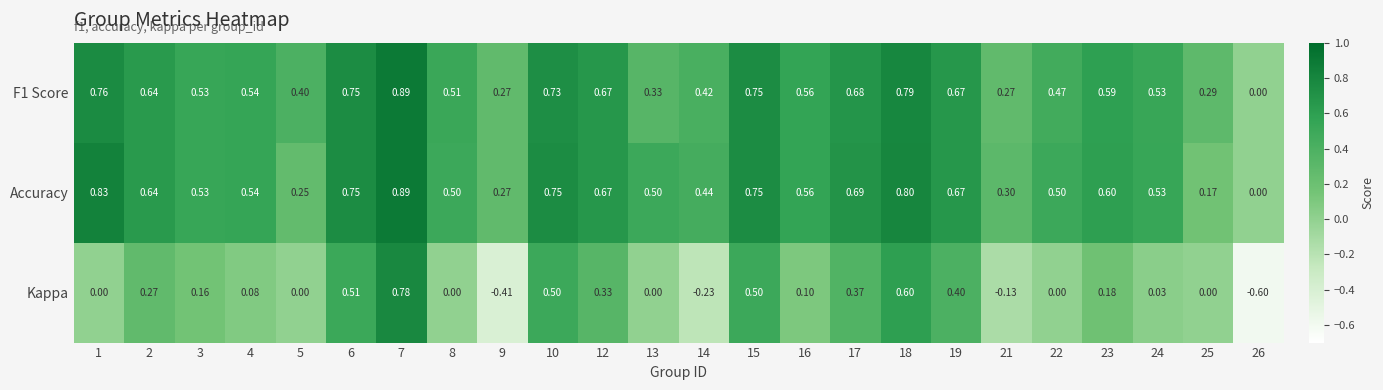

Is the value of F1 Score at 23 greater than the value of Accuracy at 12?

No